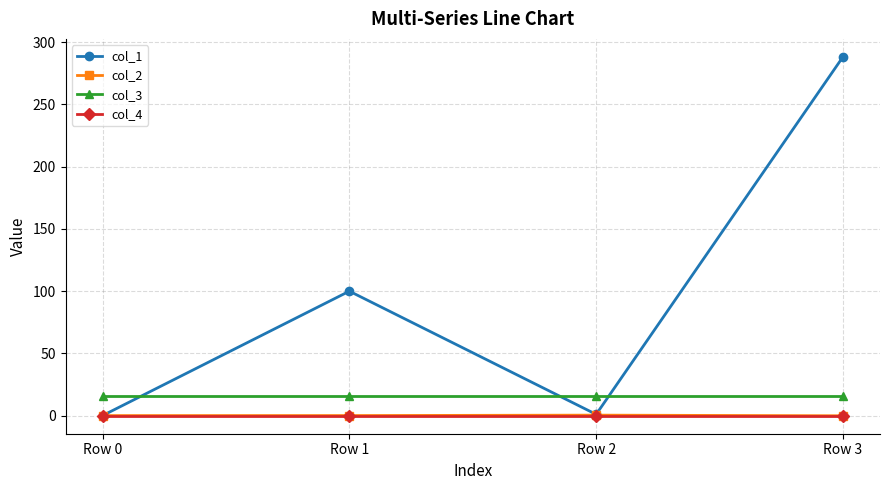

What is the maximum value shown in the chart?

288.1